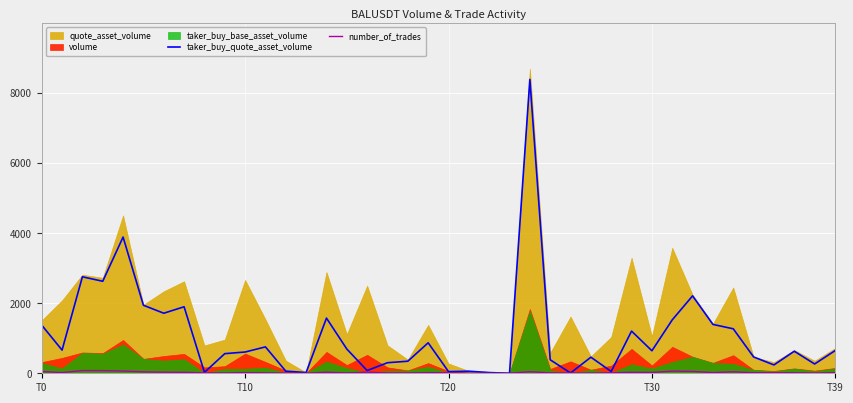

What is the highest value of the taker_buy_quote_asset_volume series?

8392.0